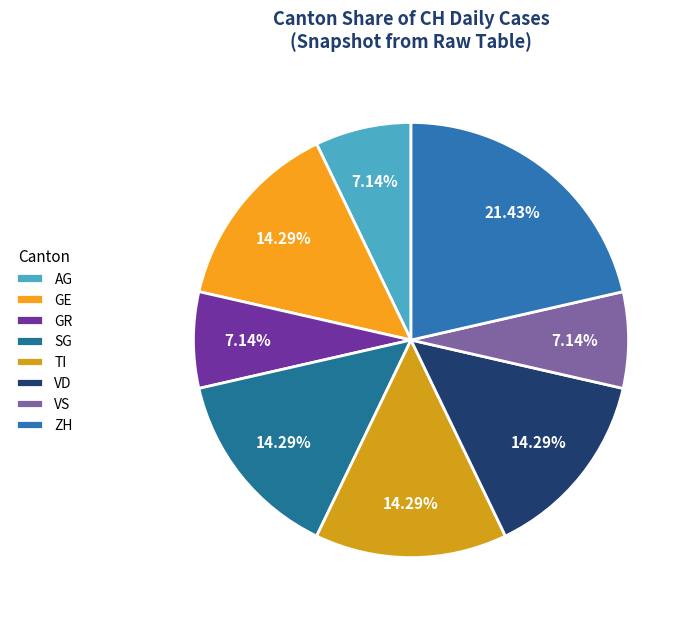

Is there any slice that represents more than half of the pie?

No